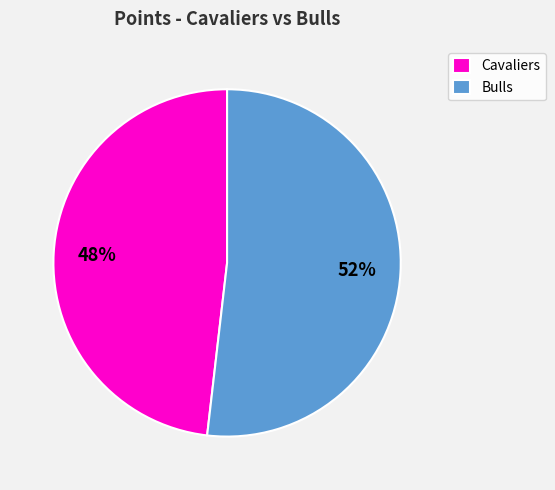

True or false: Bulls accounts for 44% of the total.

False